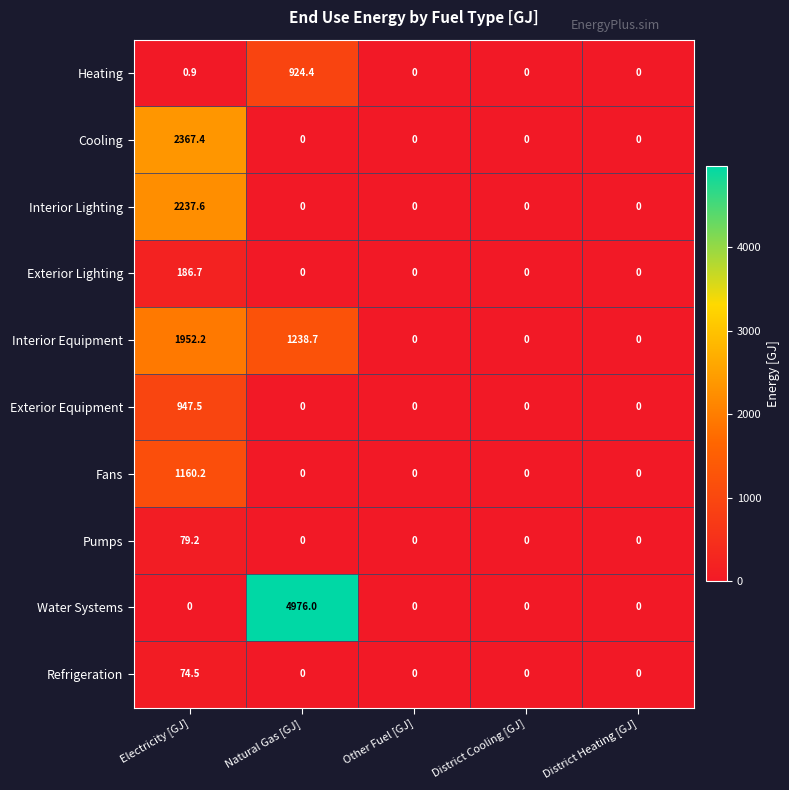

Rank the series by their maximum value, from lowest to highest.

Refrigeration, Pumps, Exterior Lighting, Heating, Exterior Equipment, Fans, Interior Equipment, Interior Lighting, Cooling, Water Systems